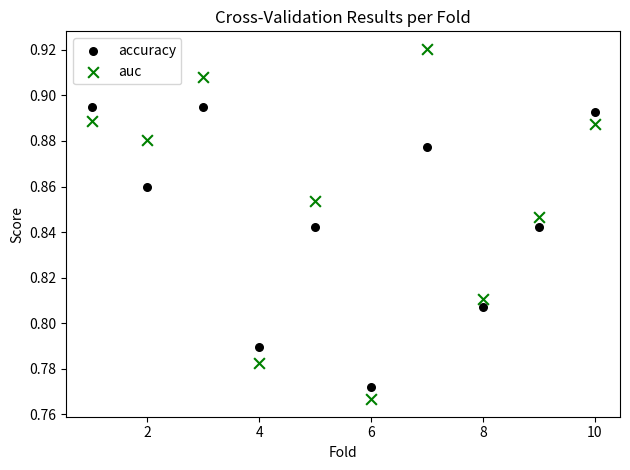

Across all data points, what is the range of X values (max minus min)?

9.0